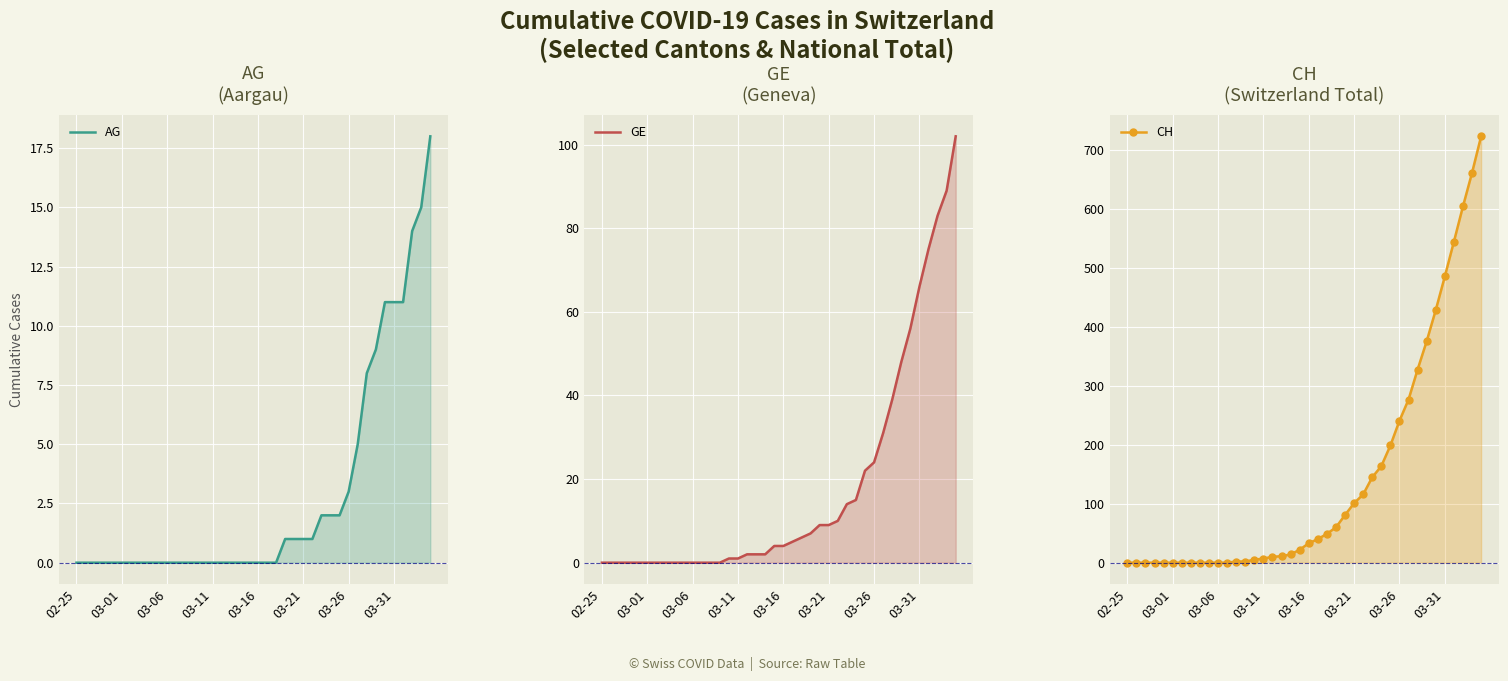

Reading left to right, list all the values displayed in this chart.

AG: 0	0	0	0	0	0	0	0	0	0	0	0	0	0	0	0	0	0	0	0	0	0	0	1	1	1	1	2	2	2	3	5	8	9	11	11	11	14	15	18
GE: 0	0	0	0	0	0	0	0	0	0	0	0	0	0	1	1	2	2	2	4	4	5	6	7	9	9	10	14	15	22	24	31	39	48	56	66	75	83	89	102
CH: 0	0	0	0	0	0	0	0	0	0	0	0	2	2	5	7	10	11	14	22	33	40	49	60	81	101	116	145	164	199	241	277	328	376	429	486	545	605	662	724